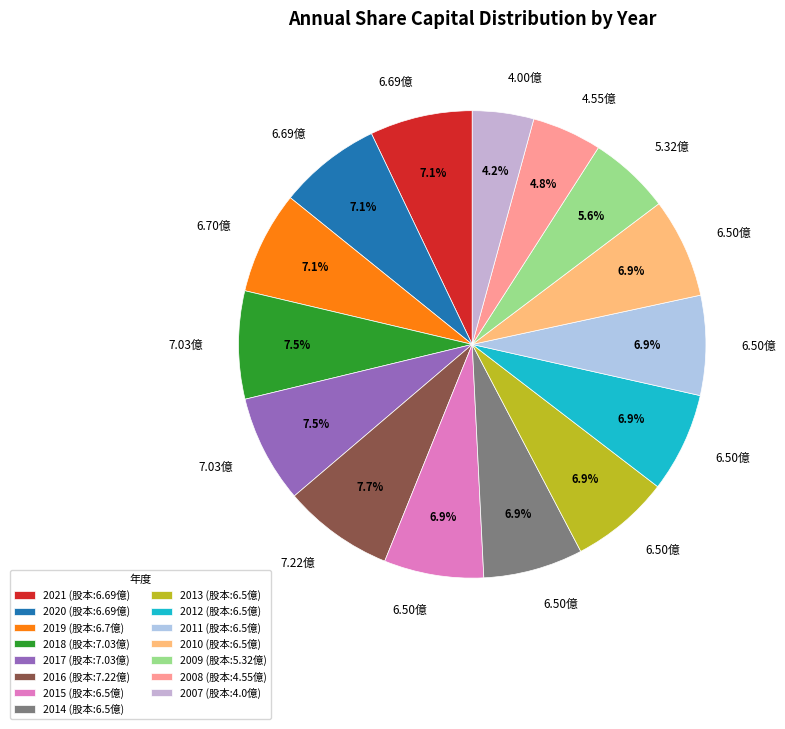

The 2017 slice represents 14% of the pie. True or false?

False